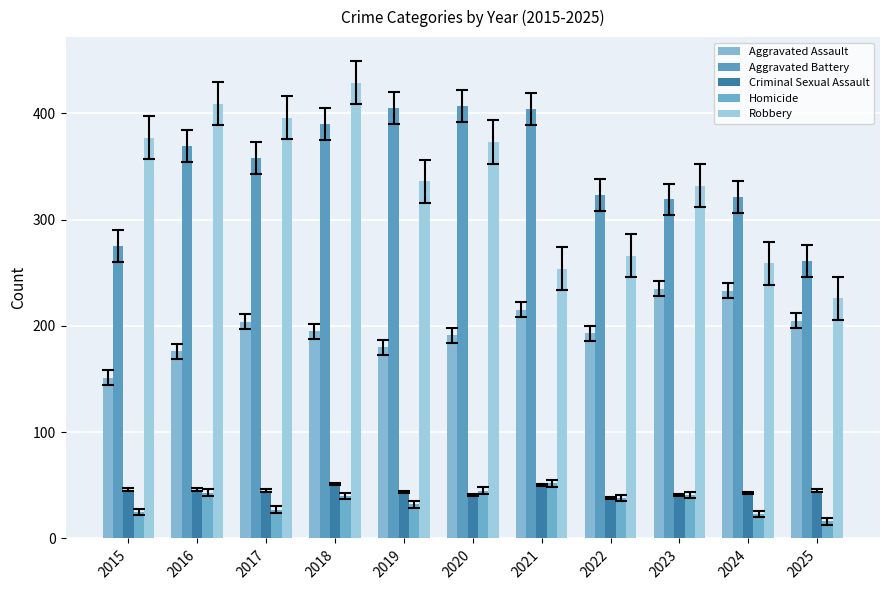

Where is Criminal Sexual Assault nearest to the value 44?

2019